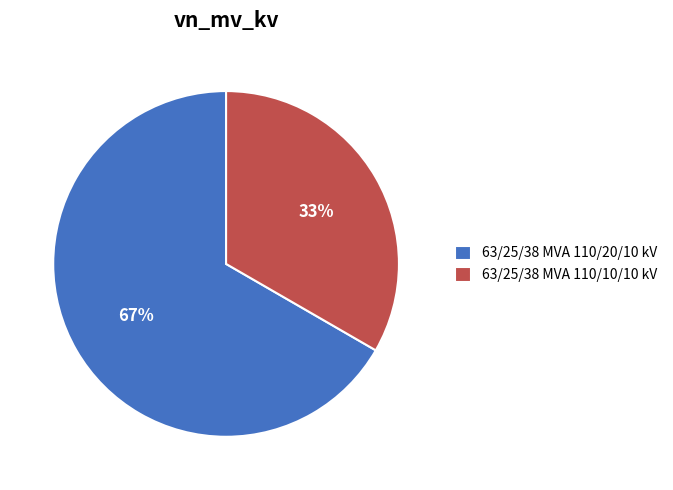

Do 63/25/38 MVA 110/20/10 kV and 63/25/38 MVA 110/10/10 kV together represent more than half of the pie?

Yes